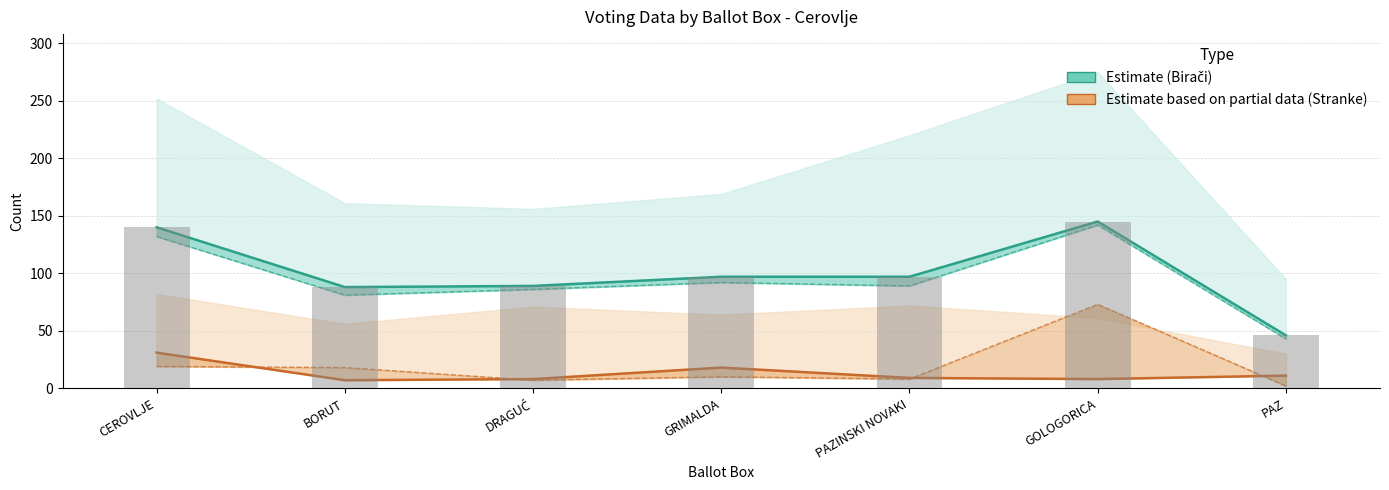

The Glasovalo birača (line) series shows 60 at GOLOGORICA. True or false?

False